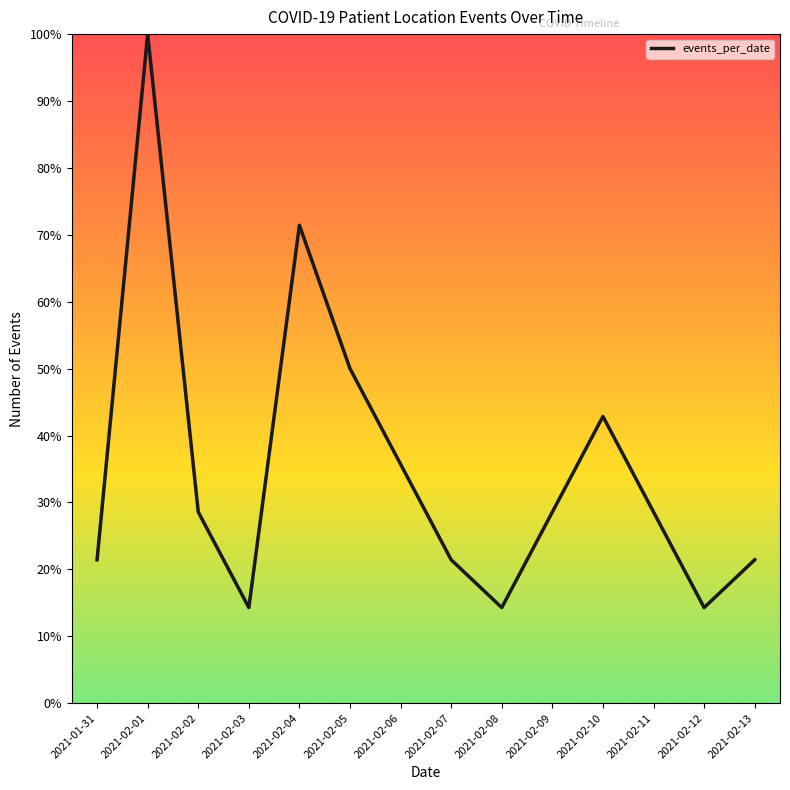

Where is the first local minimum?

2021-02-03